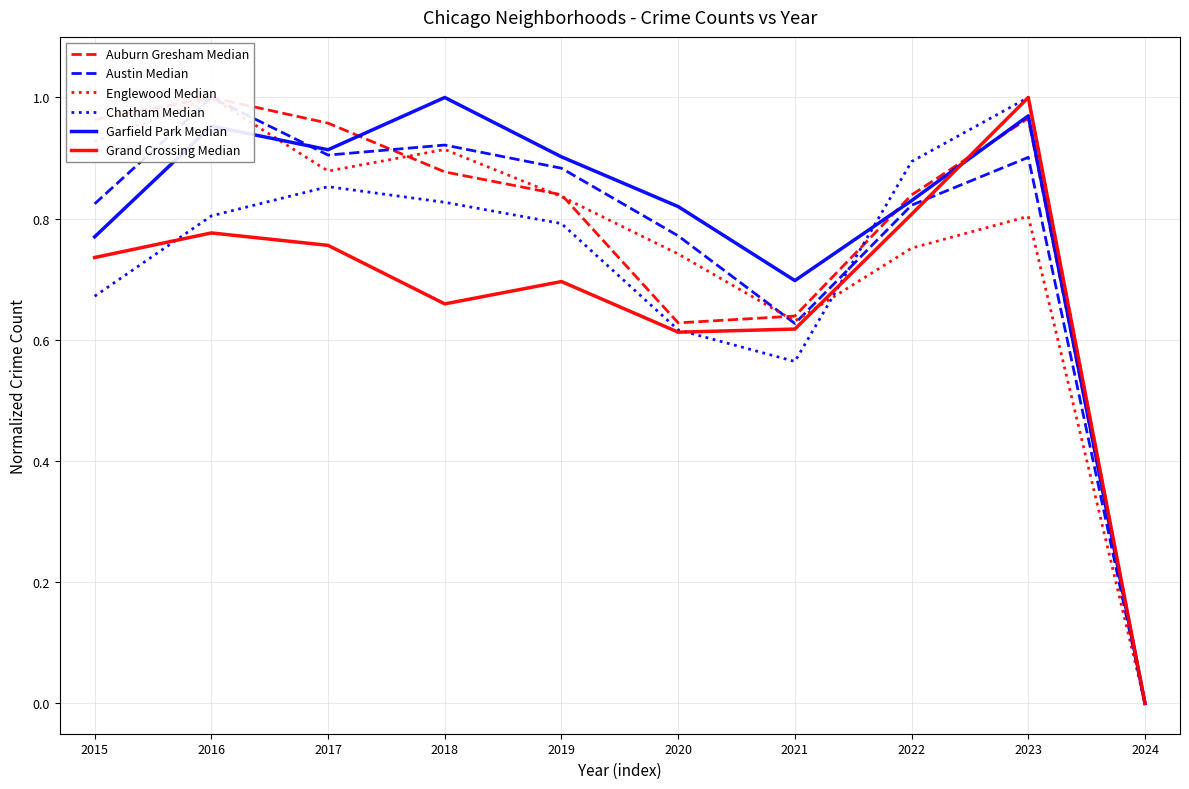

At which category is the sum across all series the highest?

2023